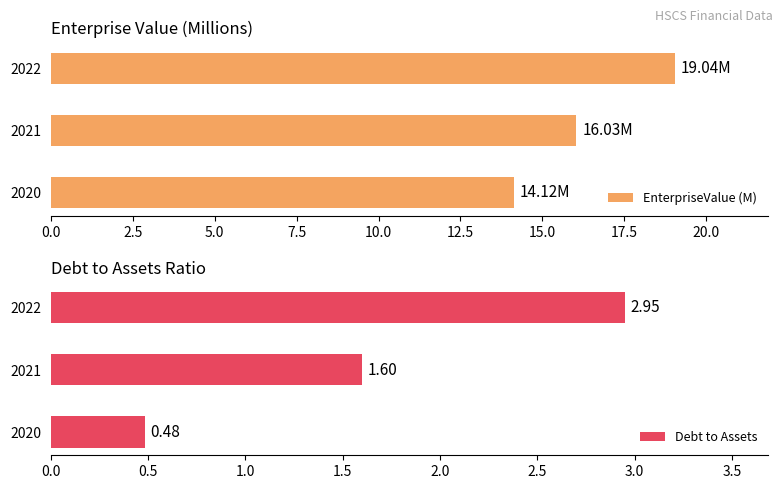

Which series has the largest total across all categories?

EnterpriseValue (M)